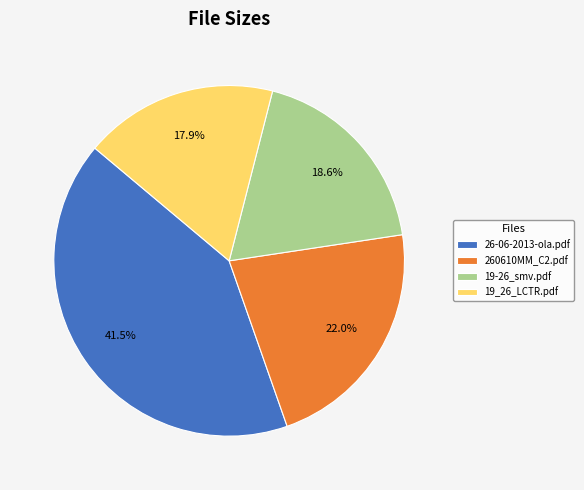

To the nearest percent, what percentage of the pie is 260610MM_C2.pdf?

22%